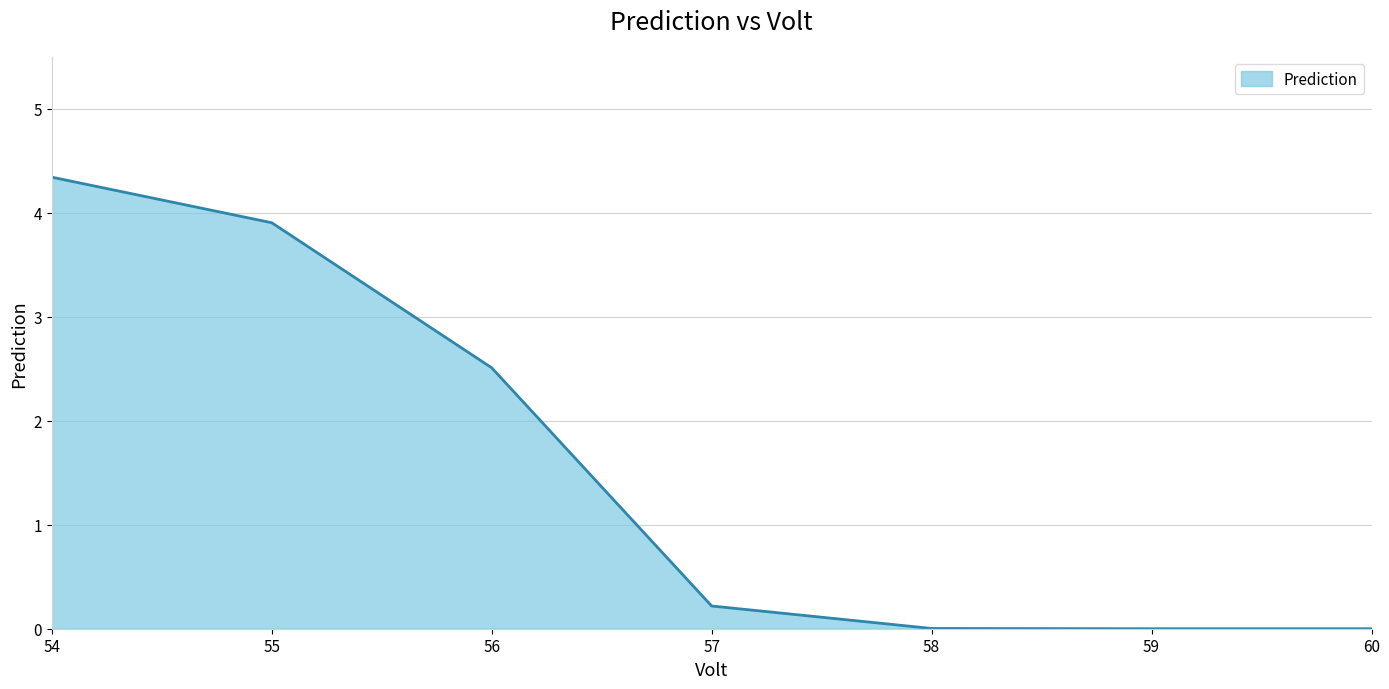

The value at 56 is 1.6. True or false?

False